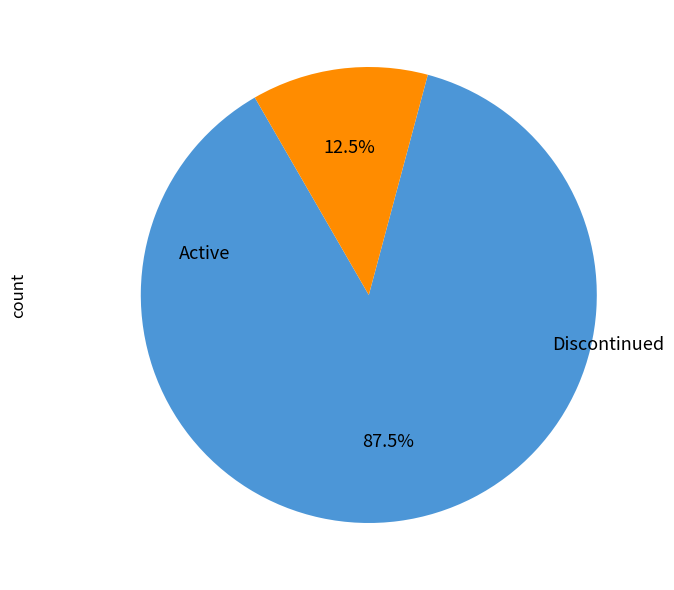

Is there any slice that represents more than half of the pie?

Yes